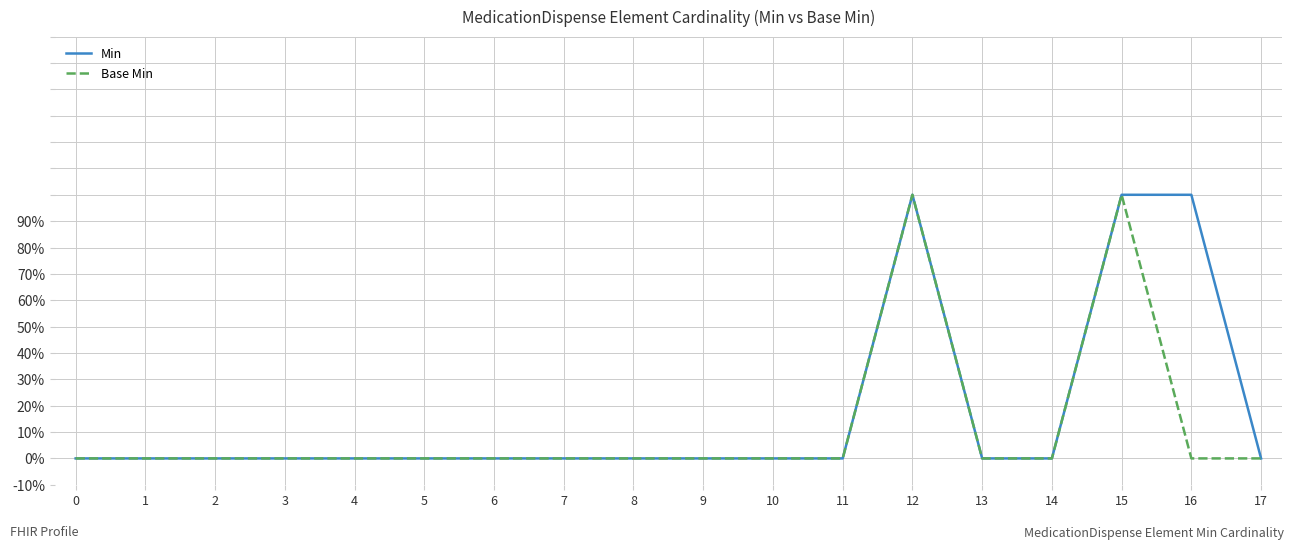

At which label does Base Min reach its peak?

12